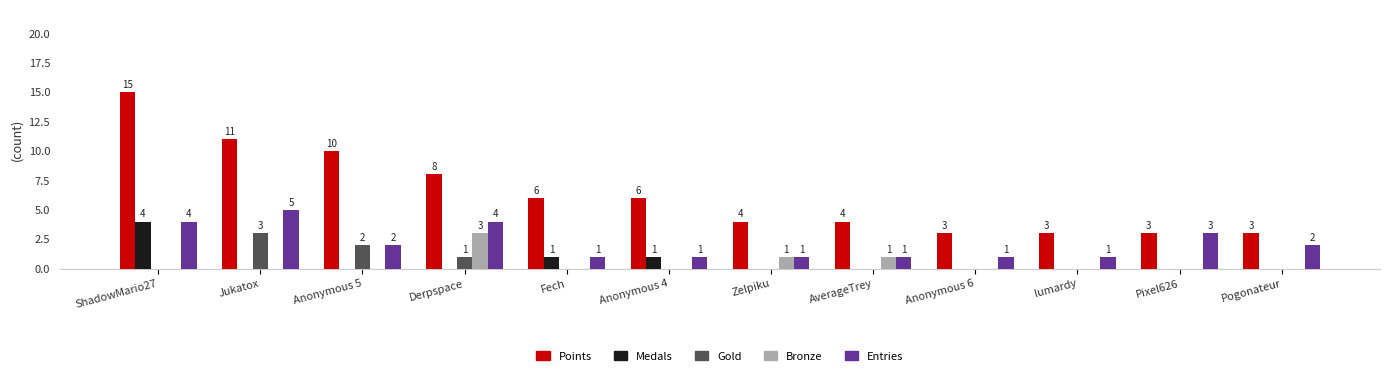

Reading right to left, list all the values displayed in this chart.

Points: Pogonateur=3	Pixel626=3	lumardy=3	Anonymous 6=3	AverageTrey=4	Zelpiku=4	Anonymous 4=6	Fech=6	Derpspace=8	Anonymous 5=10	Jukatox=11	ShadowMario27=15
Medals: Pogonateur=0	Pixel626=0	lumardy=0	Anonymous 6=0	AverageTrey=0	Zelpiku=0	Anonymous 4=1	Fech=1	Derpspace=0	Anonymous 5=0	Jukatox=0	ShadowMario27=4
Gold: Pogonateur=0	Pixel626=0	lumardy=0	Anonymous 6=0	AverageTrey=0	Zelpiku=0	Anonymous 4=0	Fech=0	Derpspace=1	Anonymous 5=2	Jukatox=3	ShadowMario27=0
Bronze: Pogonateur=0	Pixel626=0	lumardy=0	Anonymous 6=0	AverageTrey=1	Zelpiku=1	Anonymous 4=0	Fech=0	Derpspace=3	Anonymous 5=0	Jukatox=0	ShadowMario27=0
Entries: Pogonateur=2	Pixel626=3	lumardy=1	Anonymous 6=1	AverageTrey=1	Zelpiku=1	Anonymous 4=1	Fech=1	Derpspace=4	Anonymous 5=2	Jukatox=5	ShadowMario27=4